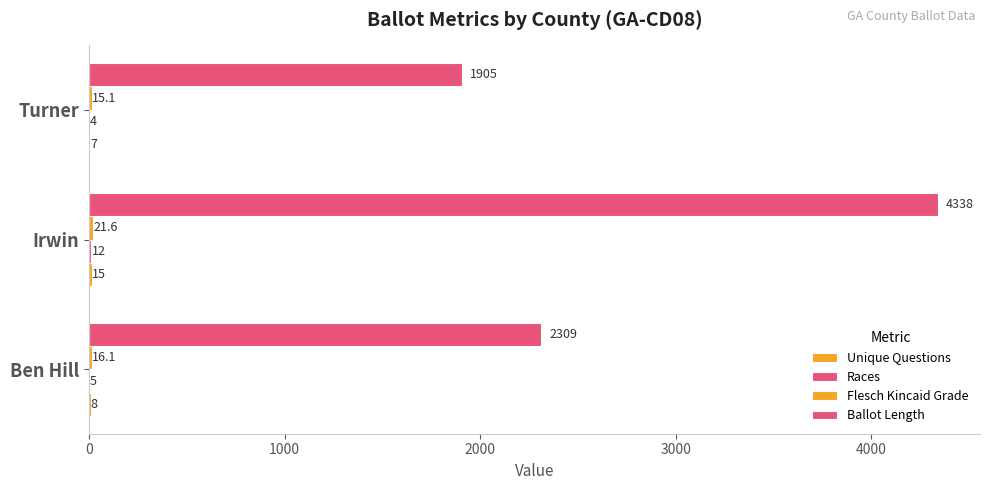

What is the average value of the Unique Questions series?

10.0